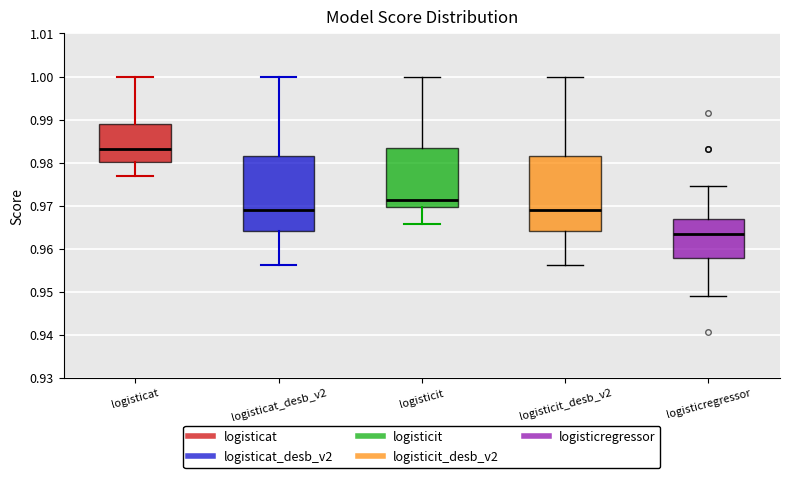

Reading left to right, read every box against the y-axis: the position of its median line, the range the box covers, and the ends of its whiskers. The values are not printed on the chart, so give them approximately, as read against the axis.

logisticat: median 0.983, box 0.980 to 0.989, whiskers 0.977 to 1.000
logisticat_desb_v2: median 0.969, box 0.964 to 0.982, whiskers 0.956 to 1.000
logisticit: median 0.971, box 0.970 to 0.983, whiskers 0.966 to 1.000
logisticit_desb_v2: median 0.969, box 0.964 to 0.982, whiskers 0.956 to 1.000
logisticregressor: median 0.963, box 0.958 to 0.967, whiskers 0.949 to 0.975